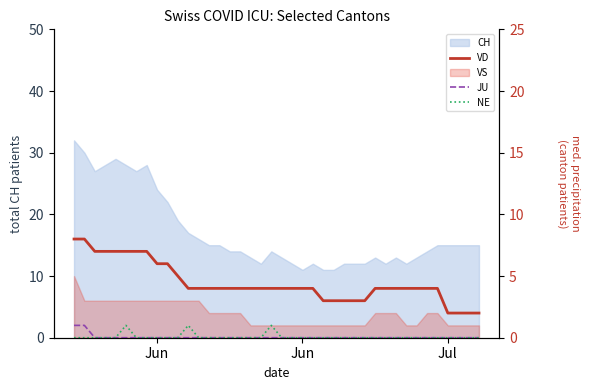

How many values in the VD series exceed 4?

11